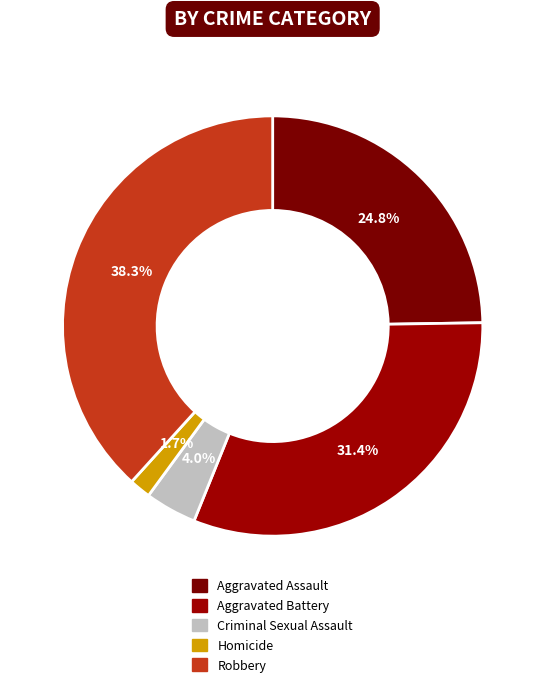

Do Aggravated Assault and Robbery together represent more than half of the pie?

Yes